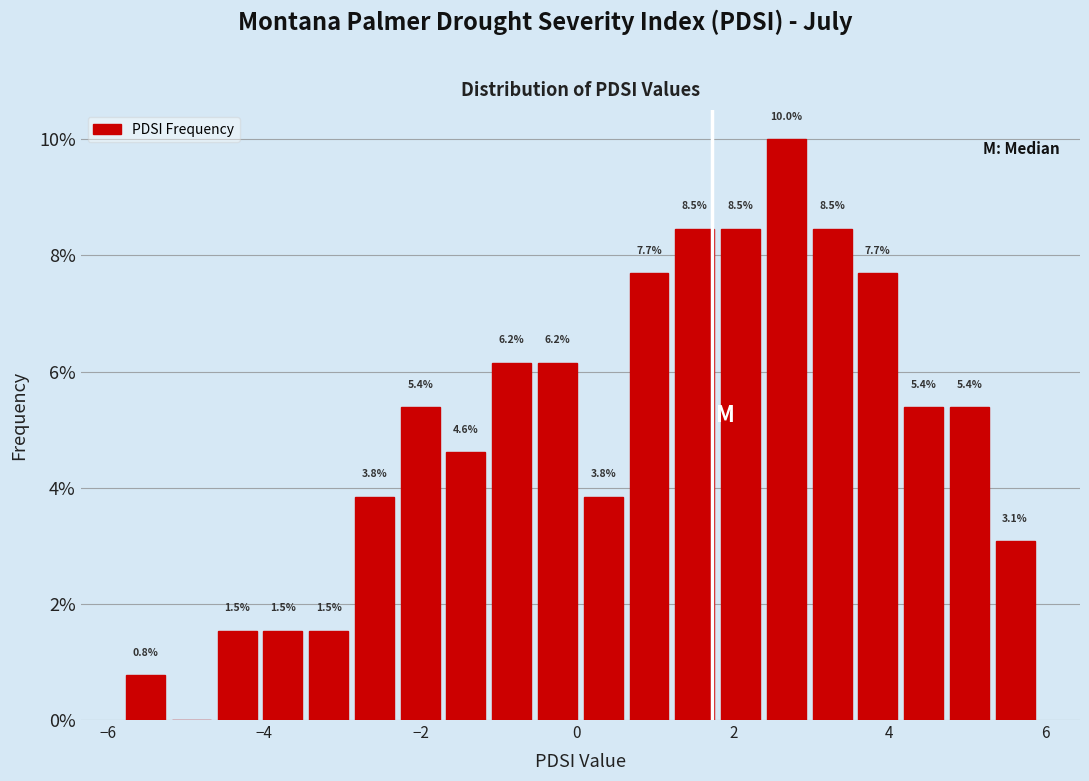

Around what value on the x-axis is the tallest bar? Give the approximate position of its centre, as read against the axis.

2.6